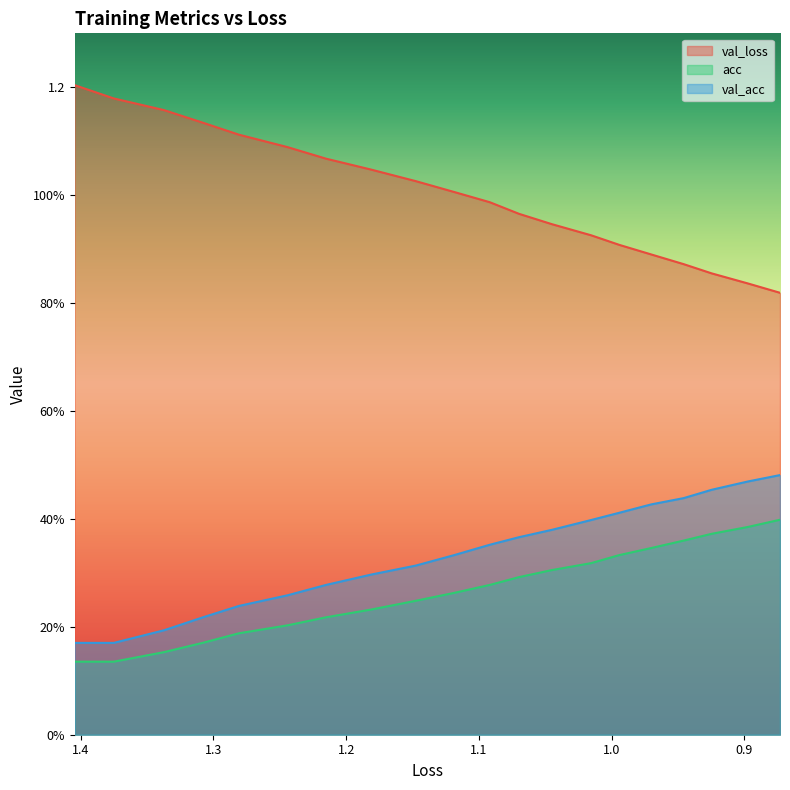

True or false: acc has more than 1 interior local peaks.

False